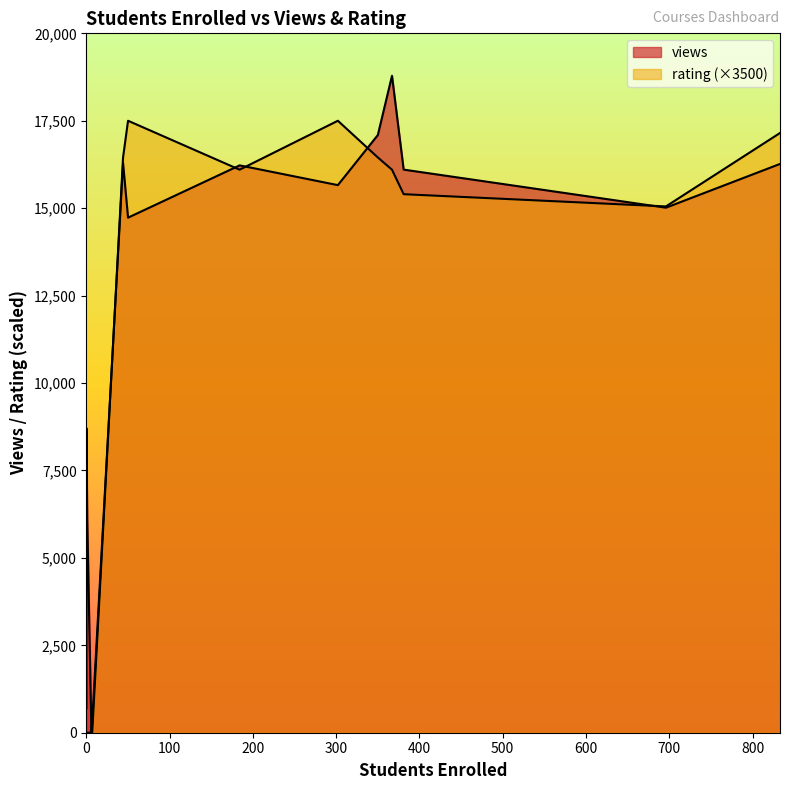

What is the sum of all values?

147700.0